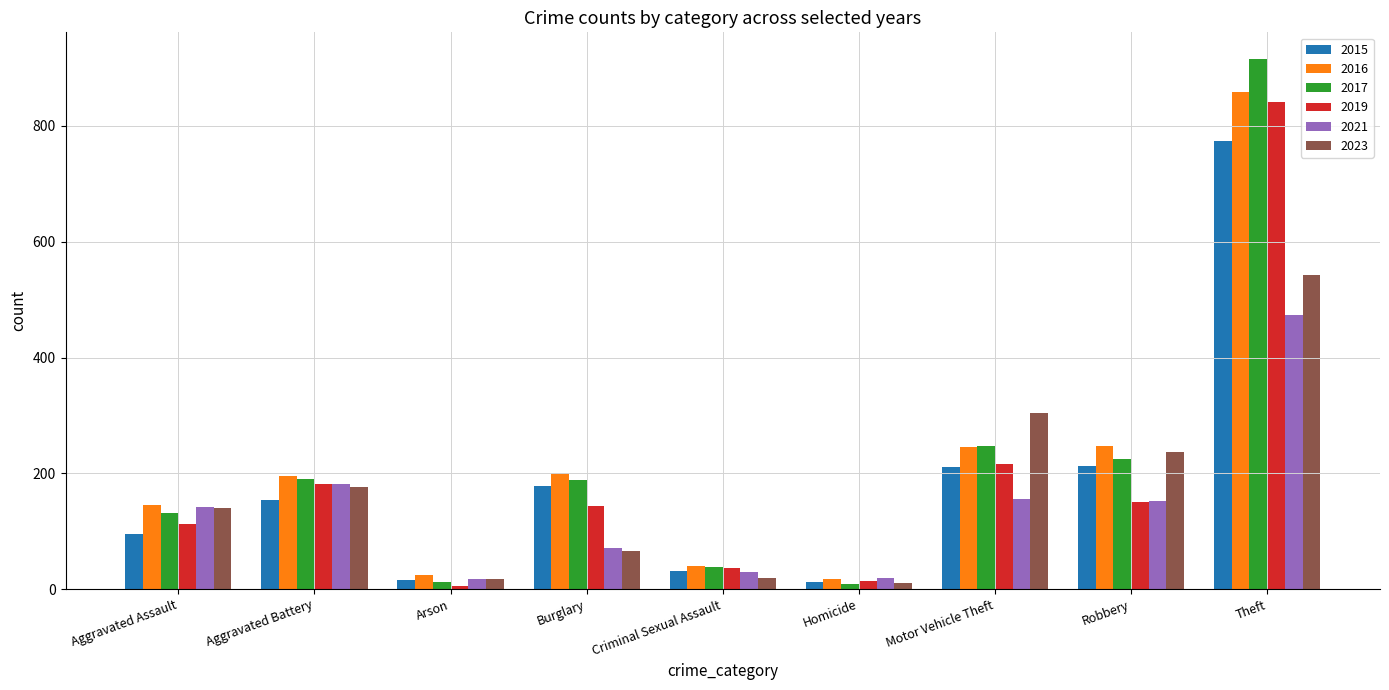

What is the difference between the highest and lowest values at Aggravated Battery?

42